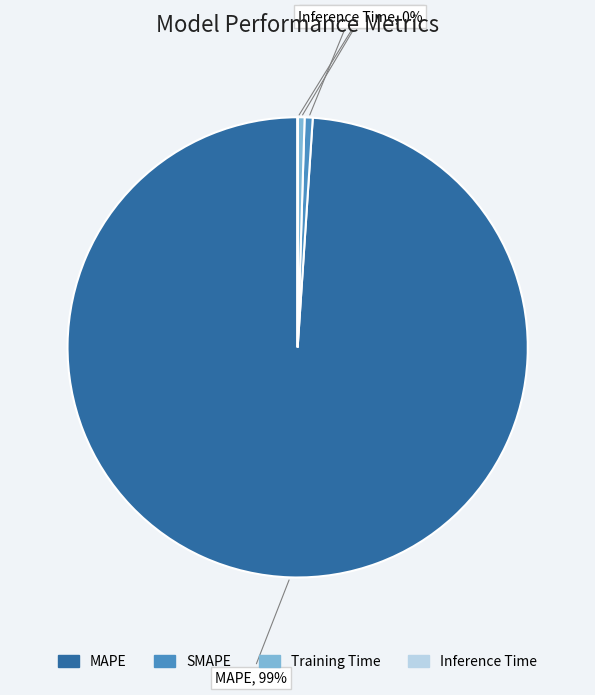

To the nearest percent, what is the difference between the largest and smallest slice percentages?

99%